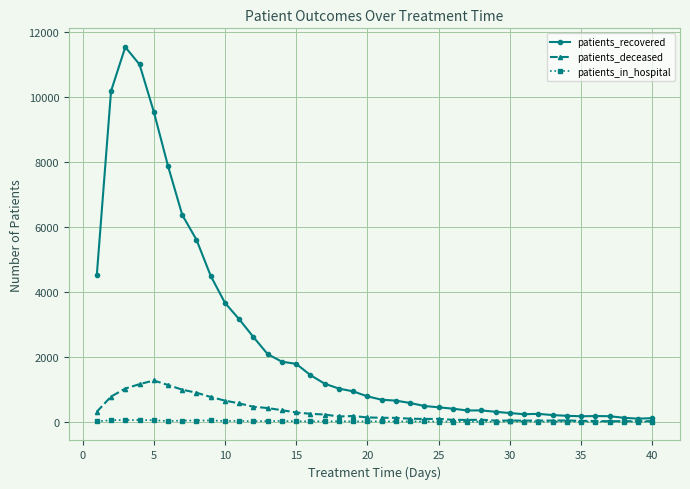

Which series has the largest range (max minus min)?

patients_recovered